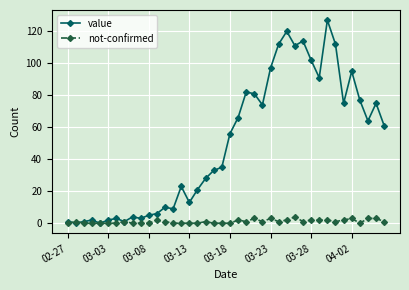

What are all the series names shown in the legend?

value, not-confirmed